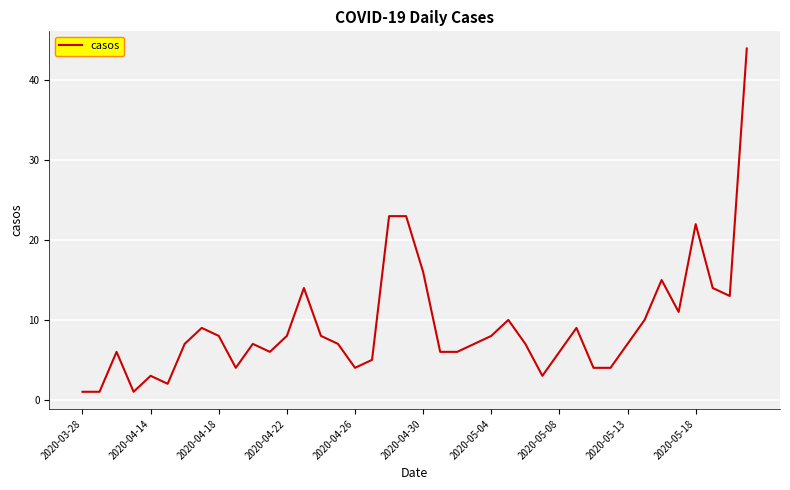

What is the greatest value displayed?

44